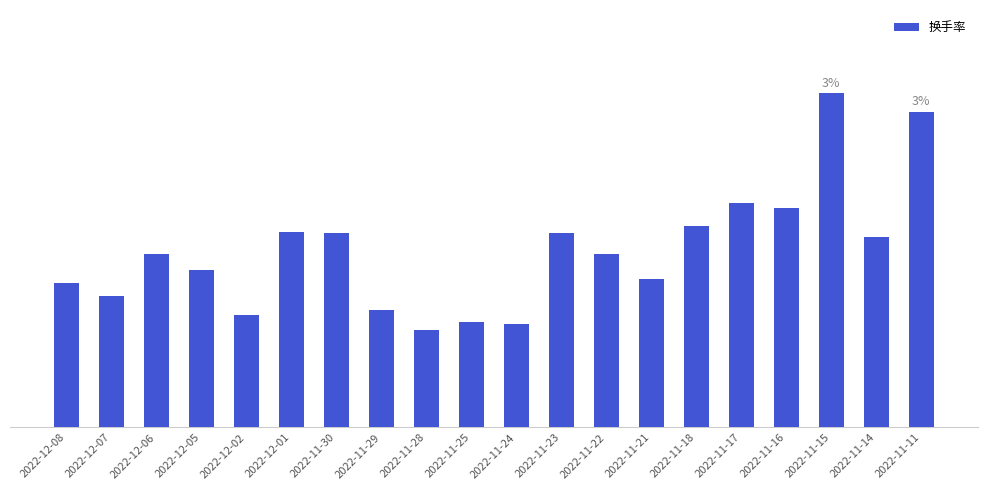

Which has a higher value, 2022-11-28 or 2022-11-21?

2022-11-21